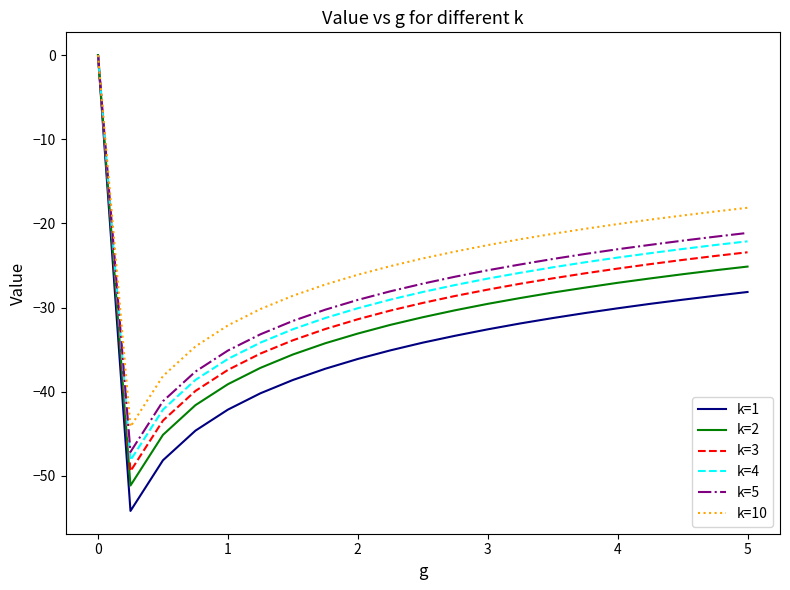

Which series has the largest range (max minus min)?

k=1